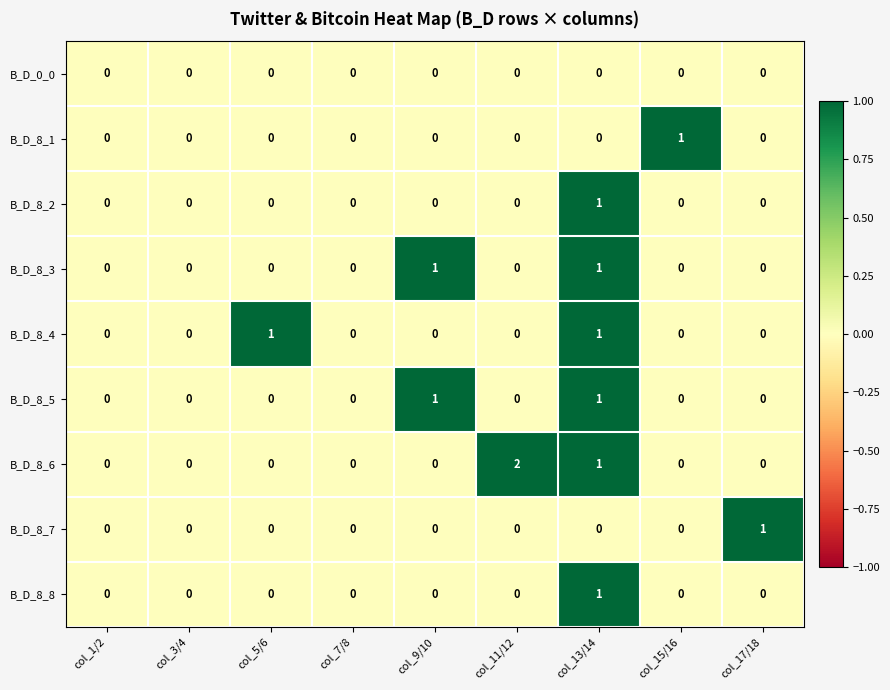

What is the greatest value displayed?

2